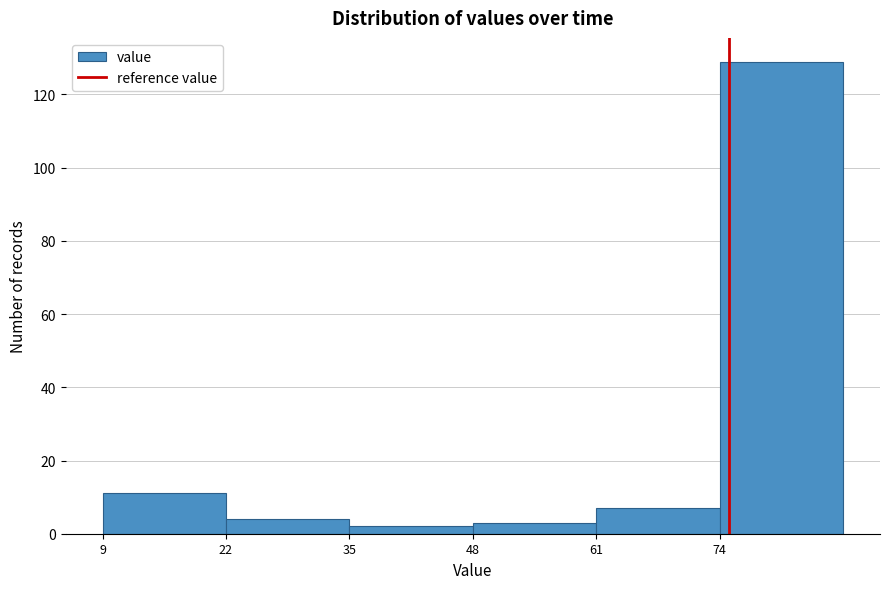

Reading left to right, transcribe this chart: for each bar, give the range it covers on the x-axis and its height. Neither the bar edges nor the heights are printed on the chart, so give them approximately, as read against the axes.

9 to 22: 12
22 to 35: 4
35 to 48: 2
48 to 61: 4
61 to 74: 8
74 to 87: 130